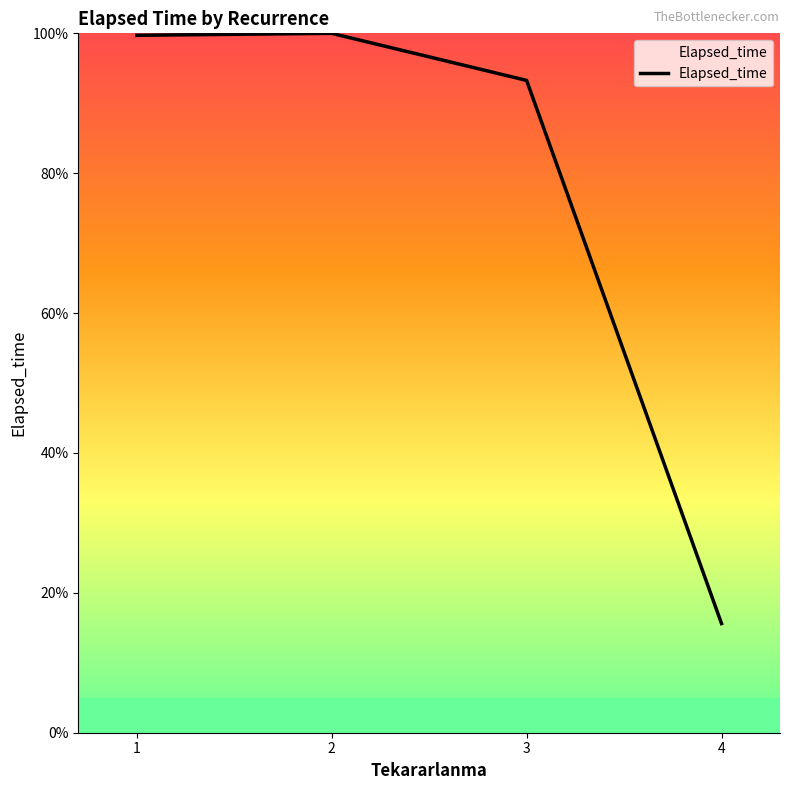

Between 2 and 4, which is larger?

2